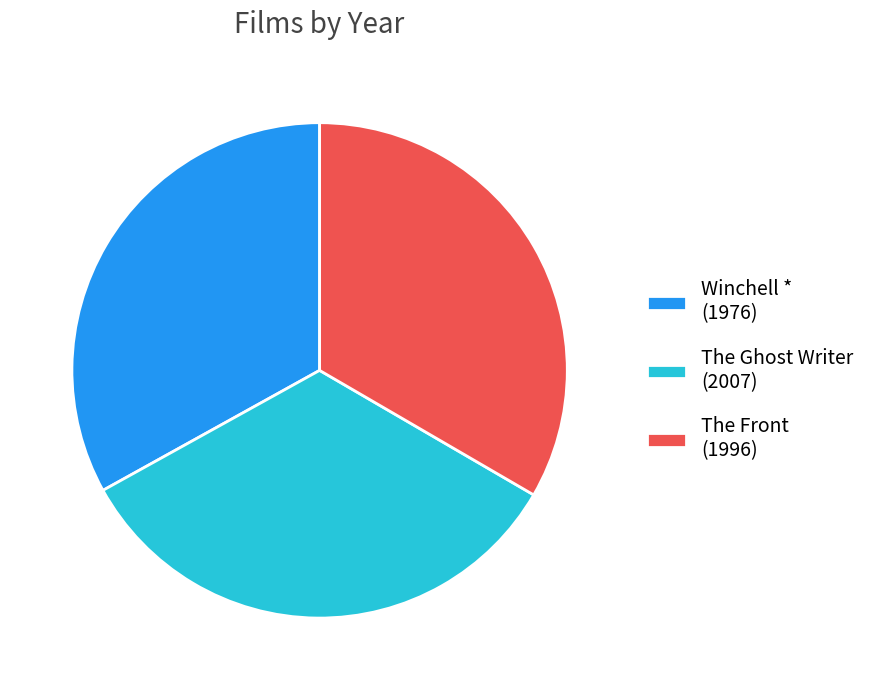

Is it true that The Ghost Writer (2007) is 34% of the pie?

True